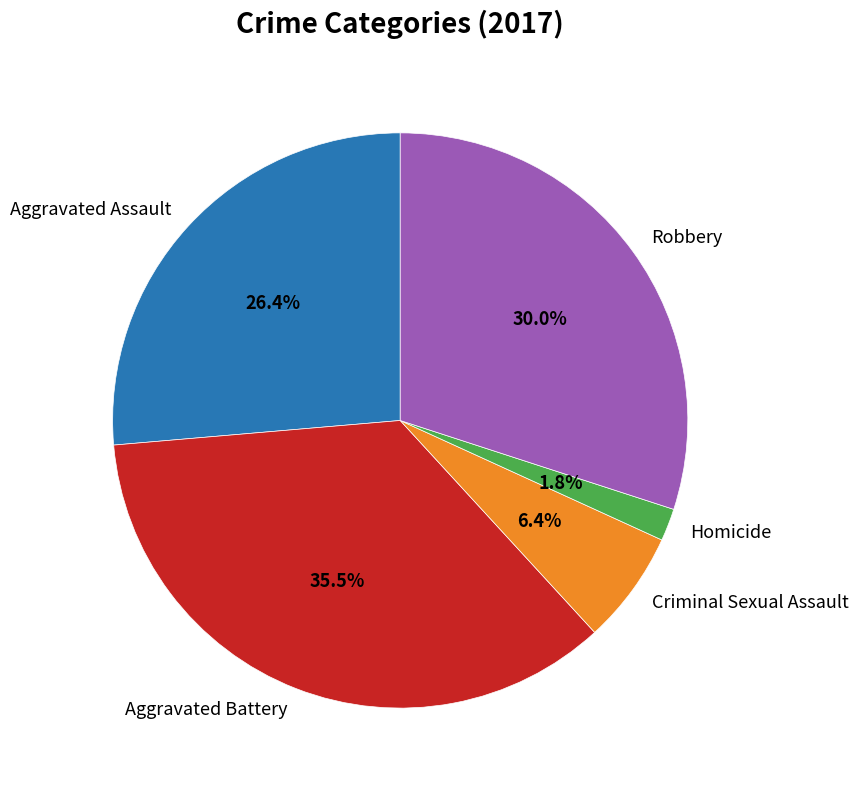

Which category has the biggest portion of the pie?

Aggravated Battery